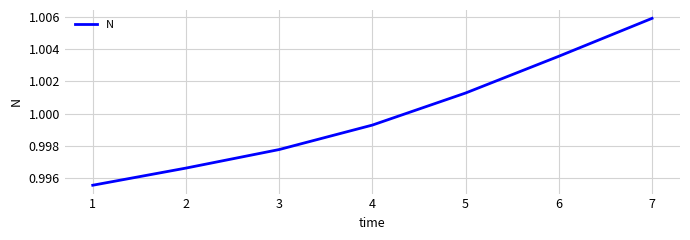

List the labels in order of value, smallest first.

1, 2, 3, 4, 5, 6, 7